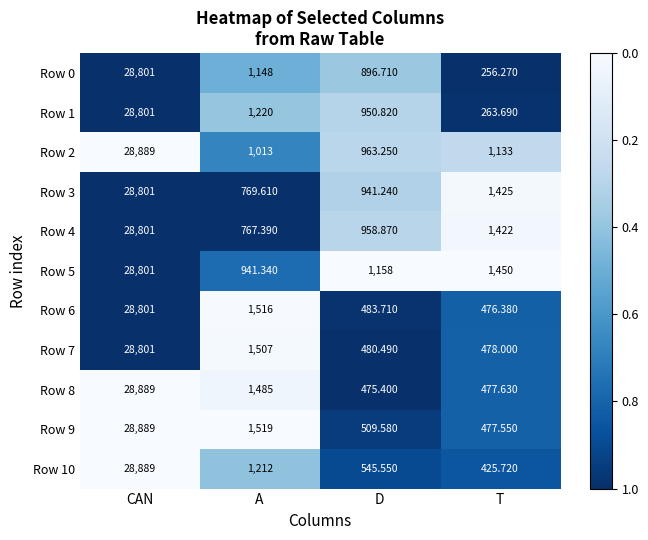

Between A and D, which series saw the biggest shift?

Row 6